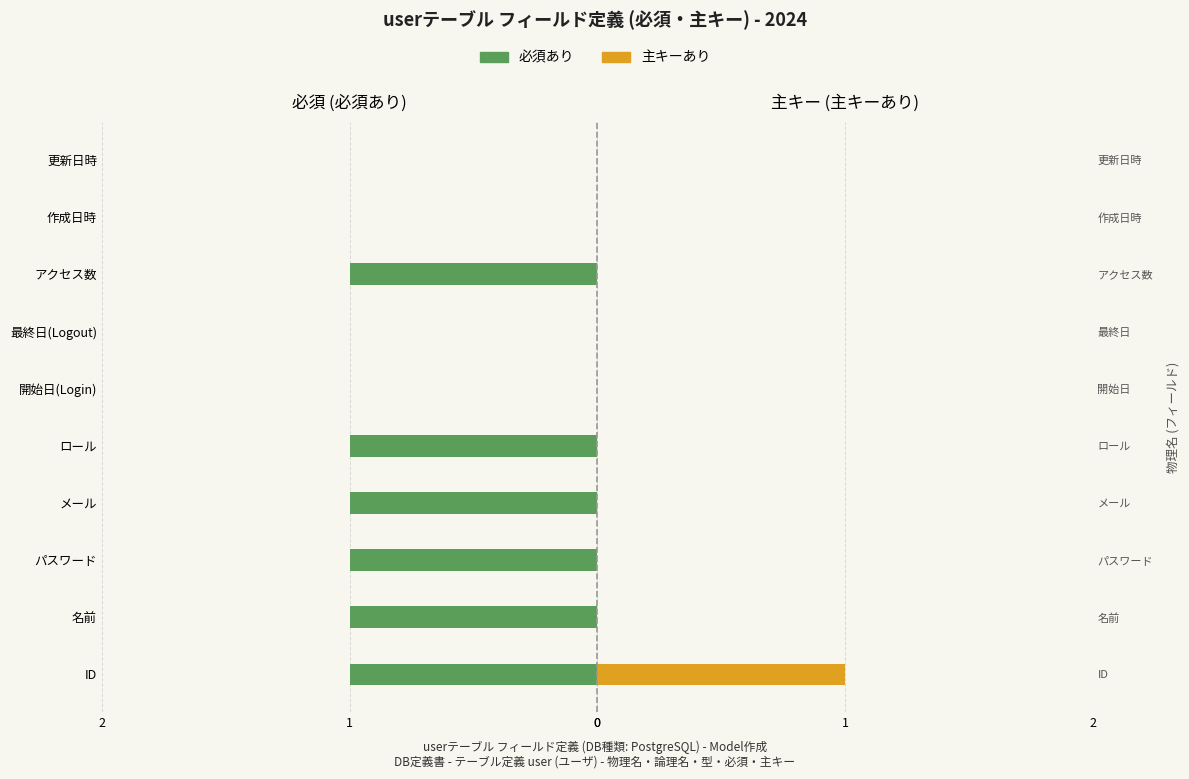

What are all the series names shown in the legend?

必須あり, 主キーあり